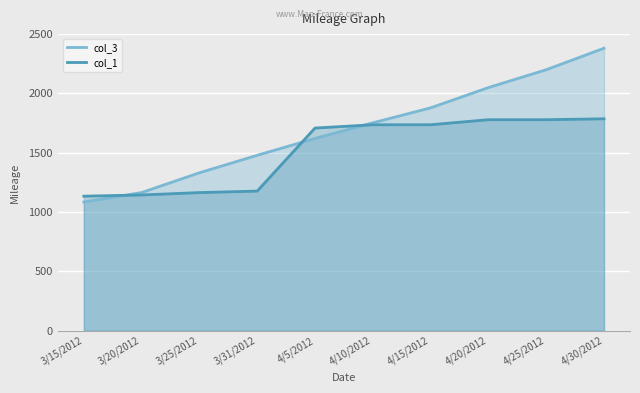

What is the difference between the col_1 values at 4/5/2012 and 3/31/2012?

531.7